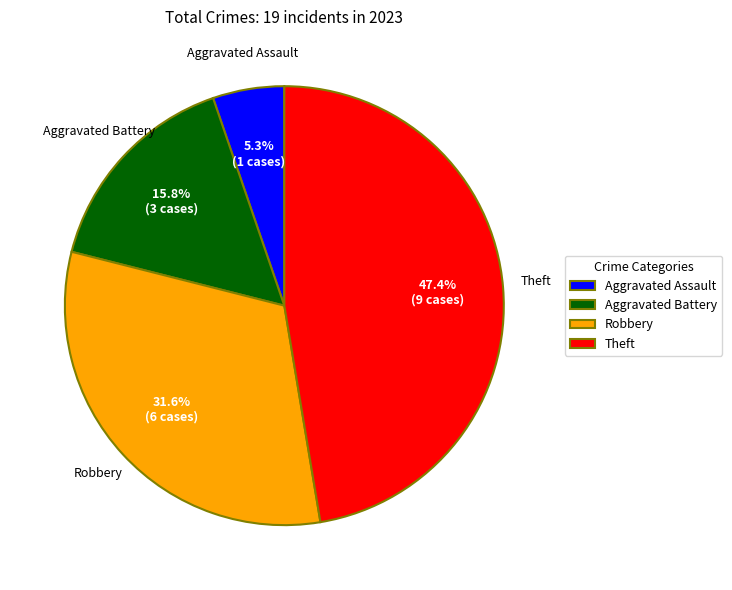

What portion of the pie excludes Aggravated Battery?

84.2%